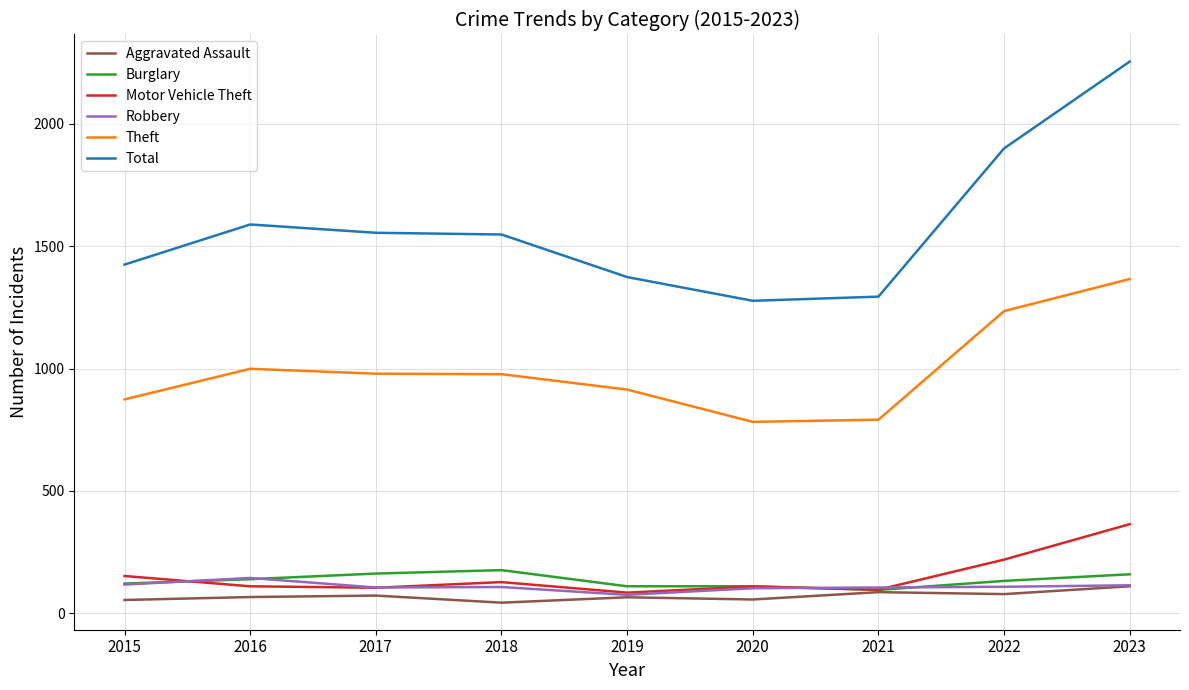

Between 2020 and 2022, which series saw the biggest shift?

Total